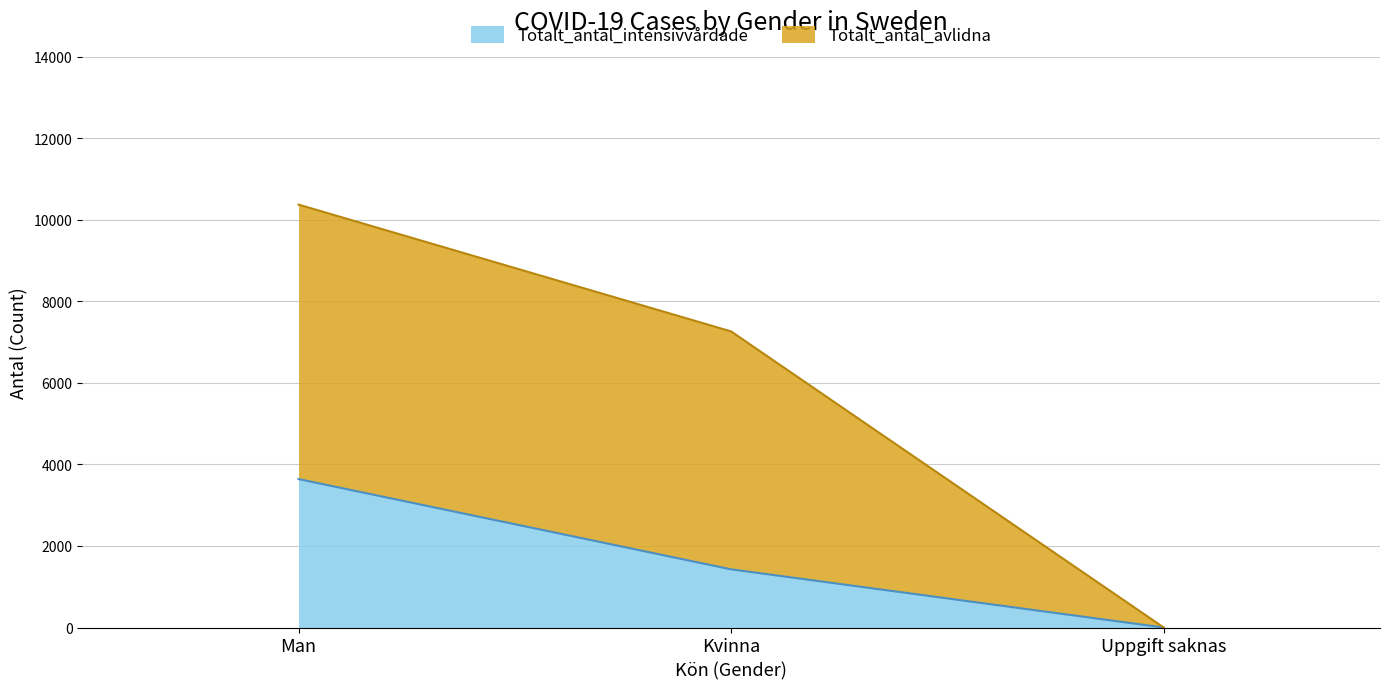

True or false: Totalt_antal_intensivvårdade has a value of 1427 at Kvinna.

True